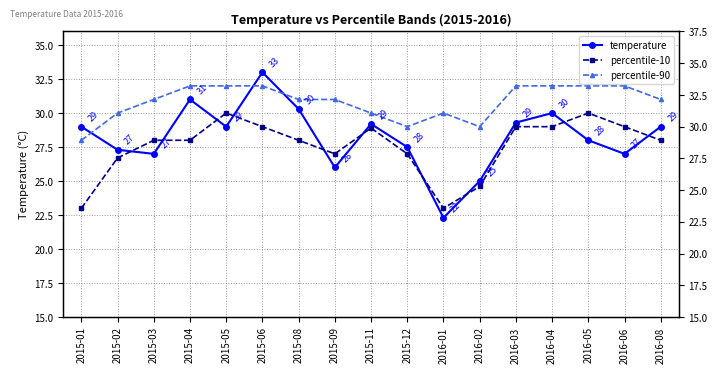

At which label does percentile-10 reach its peak?

2015-05